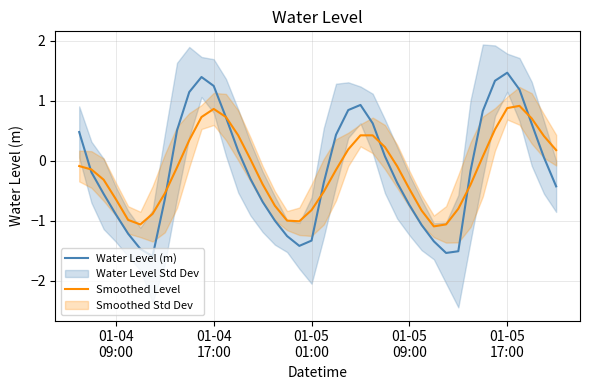

What is the highest value of the Water Level (m) series?

1.5